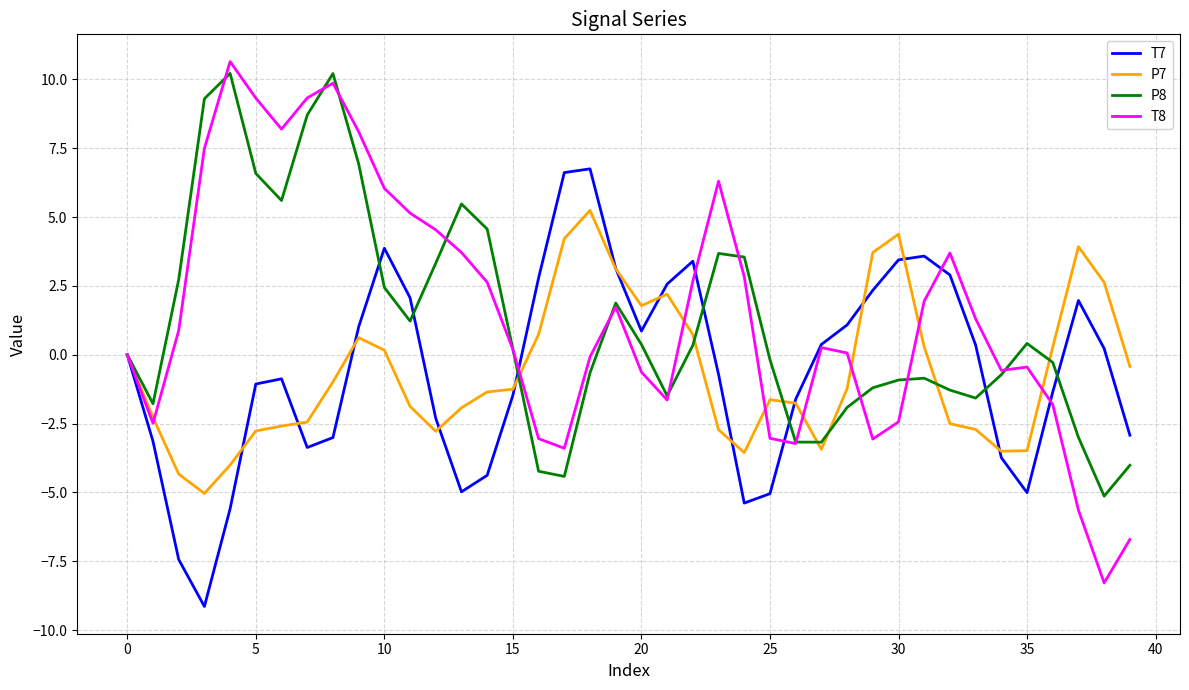

How many lines are shown in the chart?

4